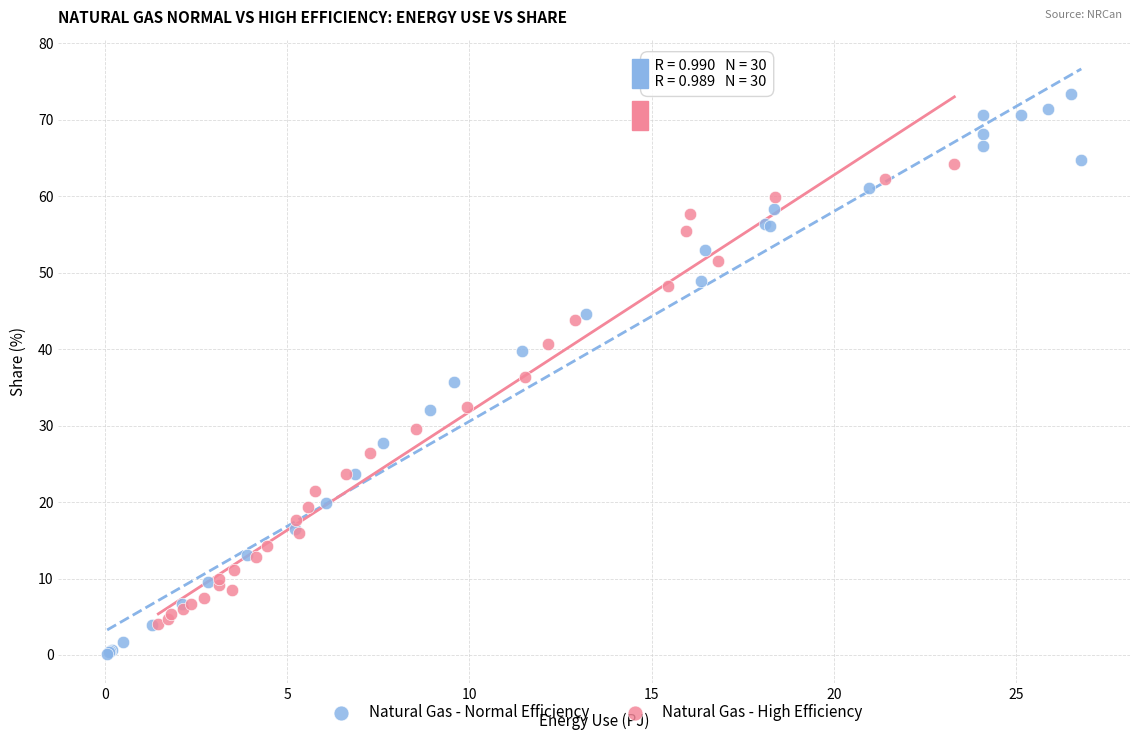

Which series has the largest Y range (max minus min)?

Natural Gas - Normal Efficiency